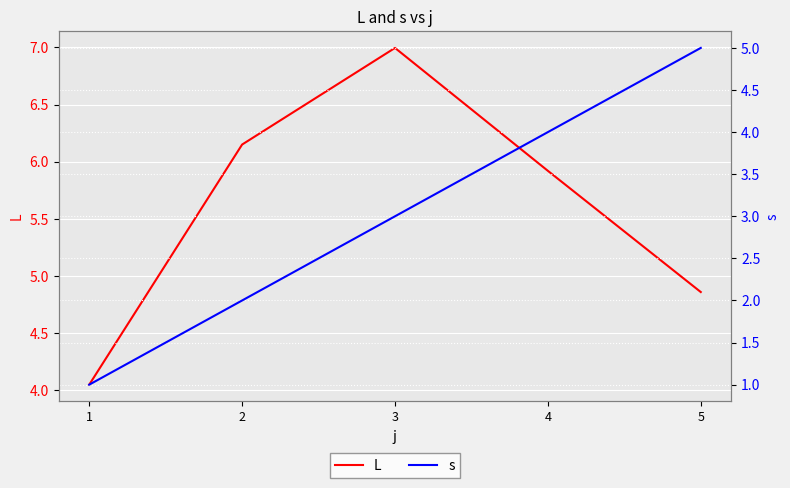

What is the value of the L point at the 5th from the left?

4.9